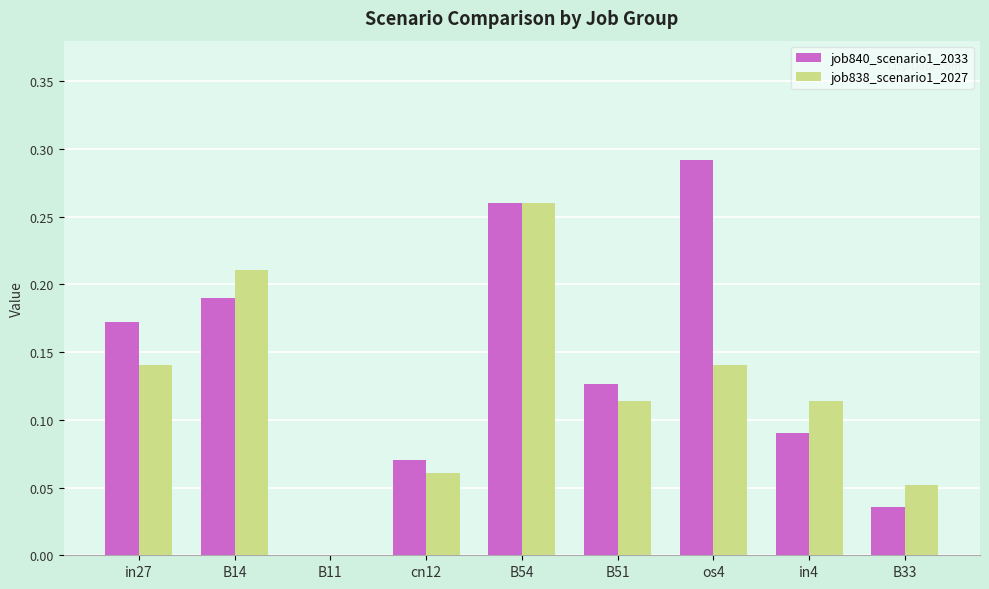

True or false: job840_scenario1_2033 has a value of 0.5 at os4.

False